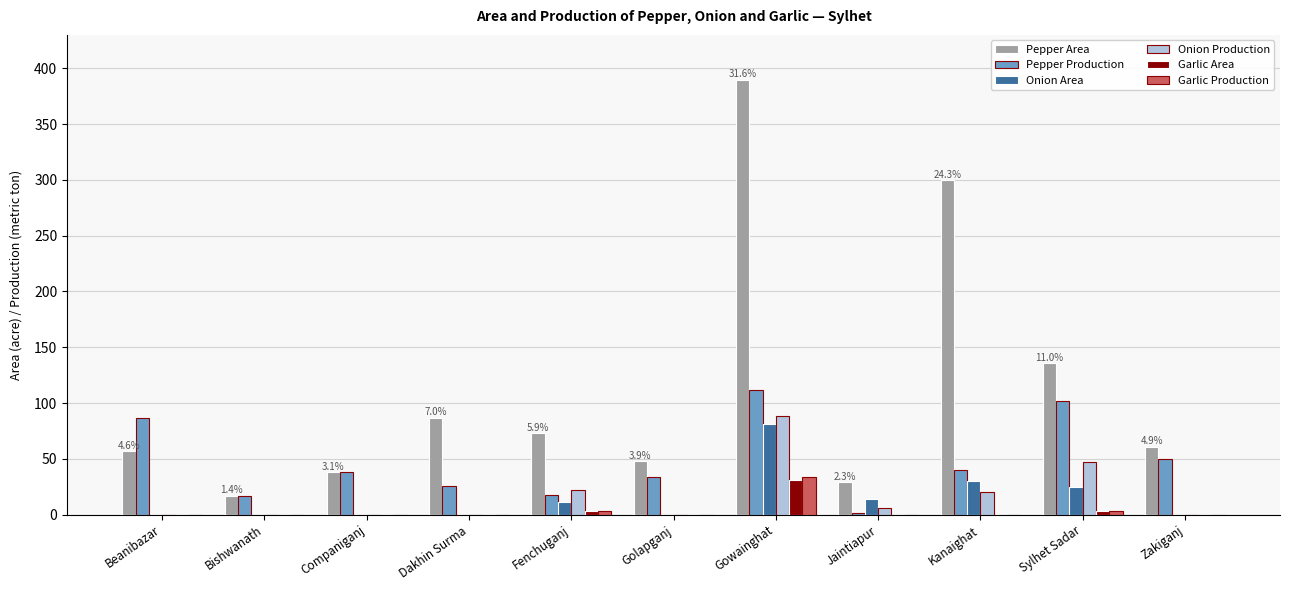

How many data points in Garlic Production are above 0?

3